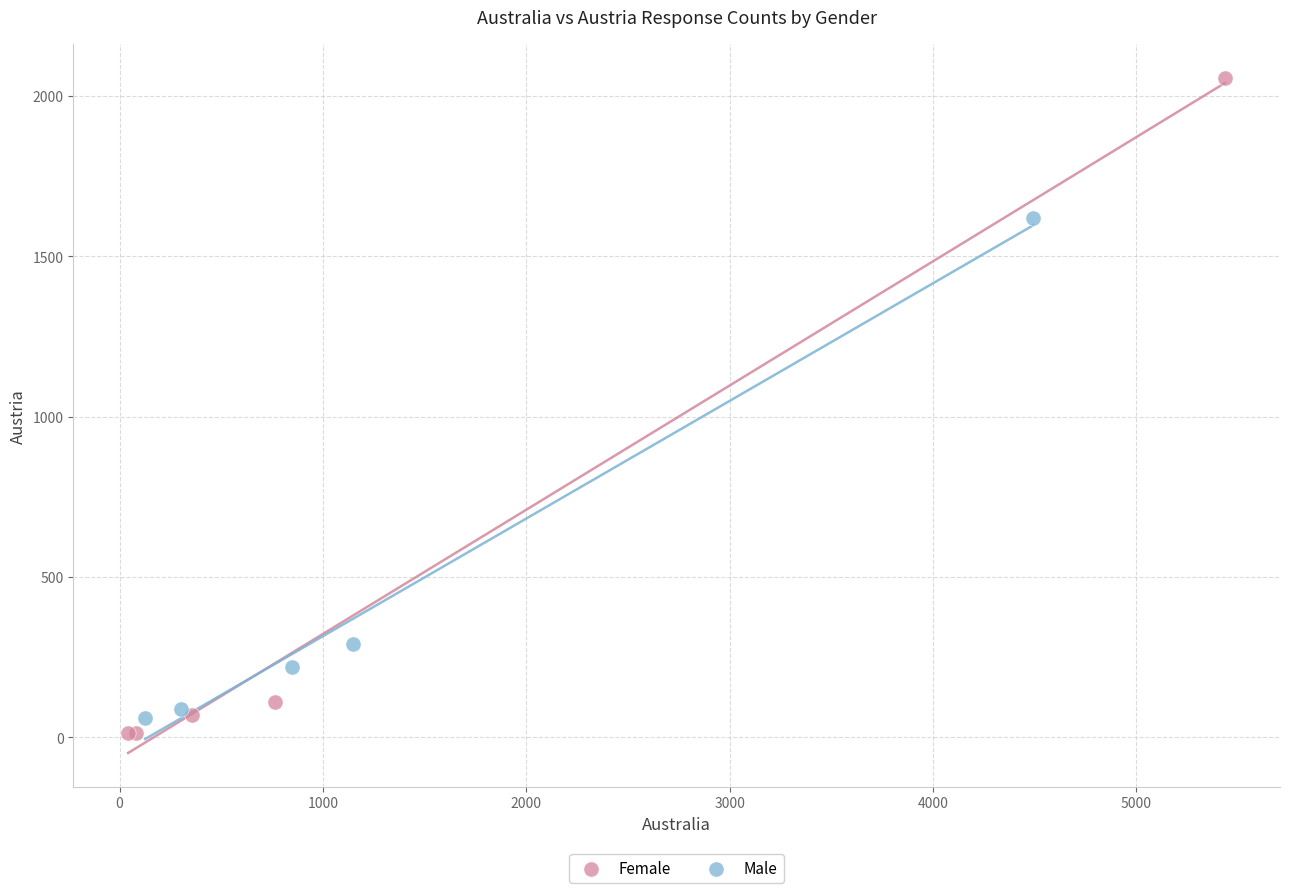

Which series reaches the maximum Y coordinate?

Female